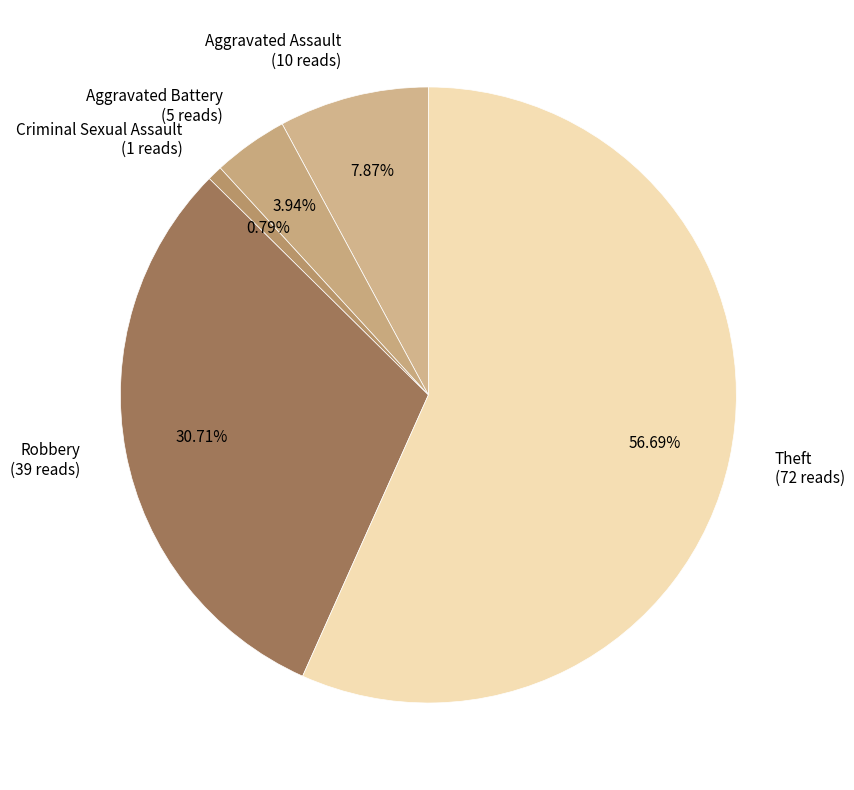

To the nearest percent, what is the average slice percentage?

20%